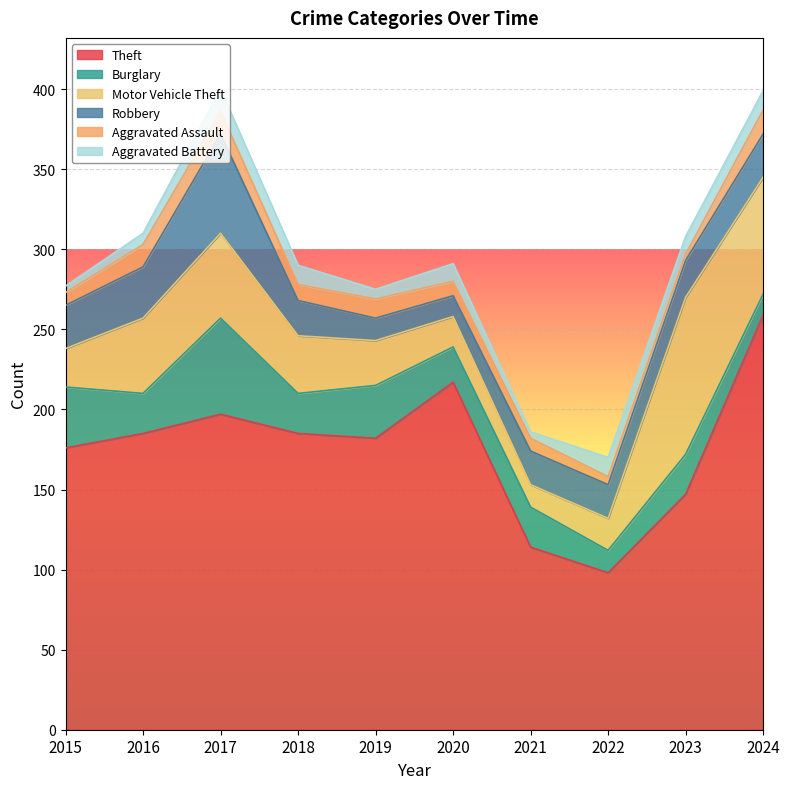

What is the difference between the maximum and second lowest values in the Motor Vehicle Theft series?

79